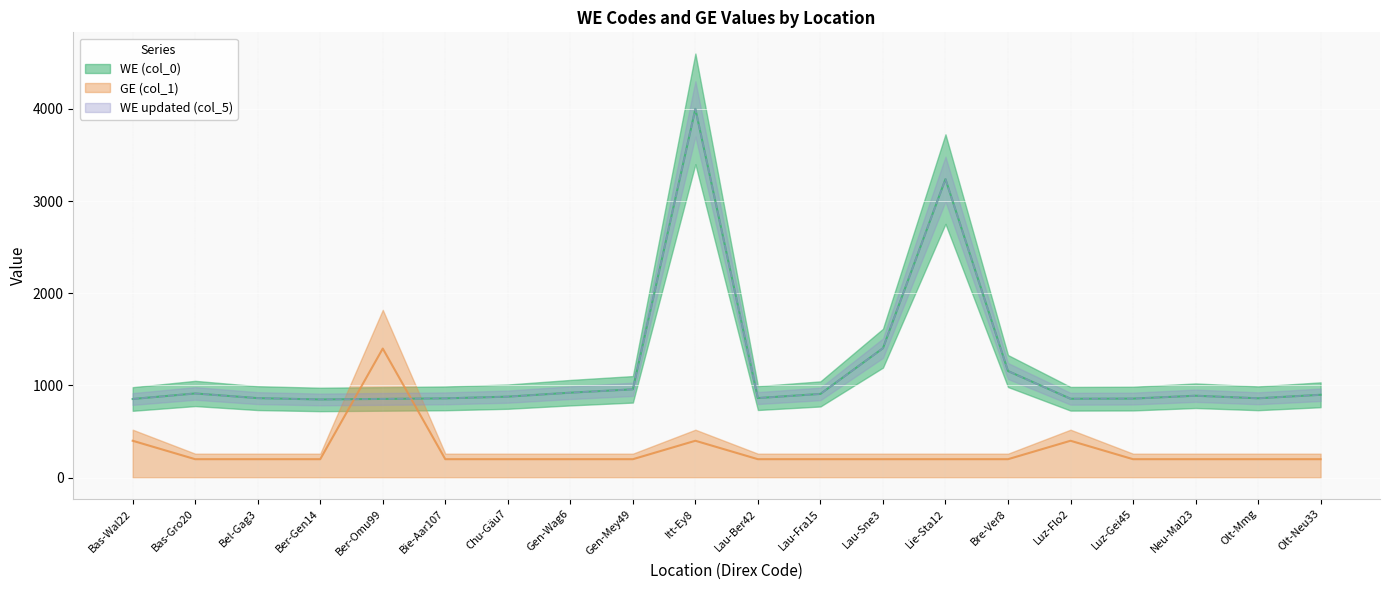

How many interior local valleys does the WE (col_0) series have?

4